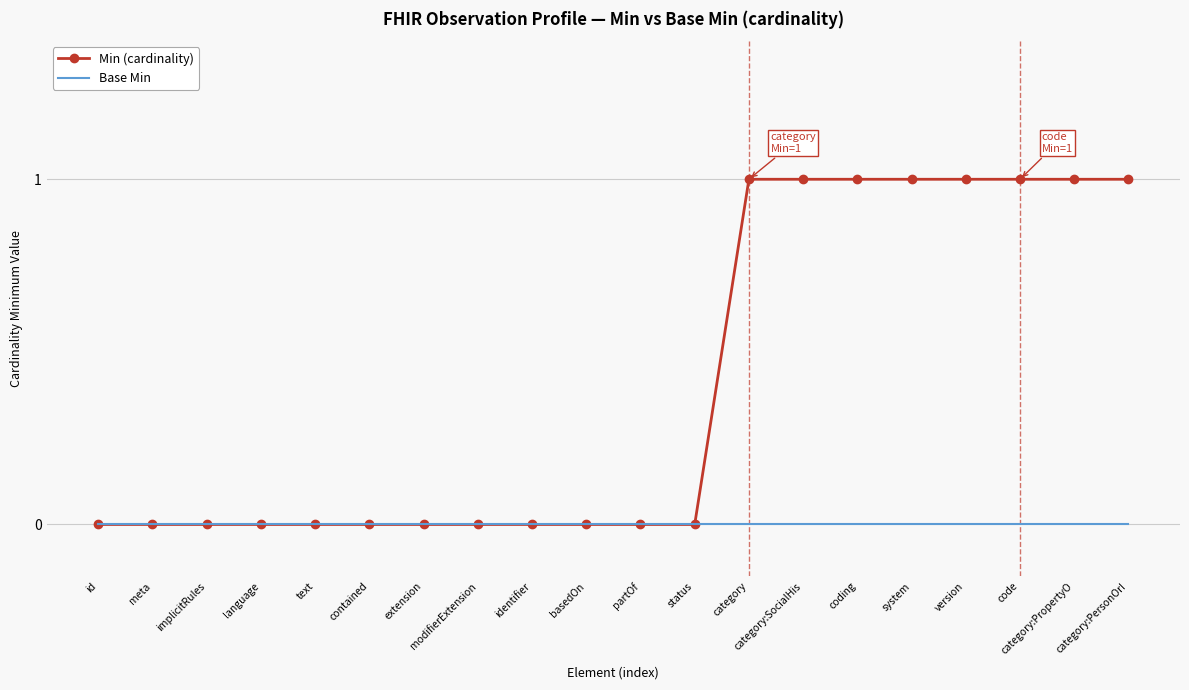

What position from the left is category?

13